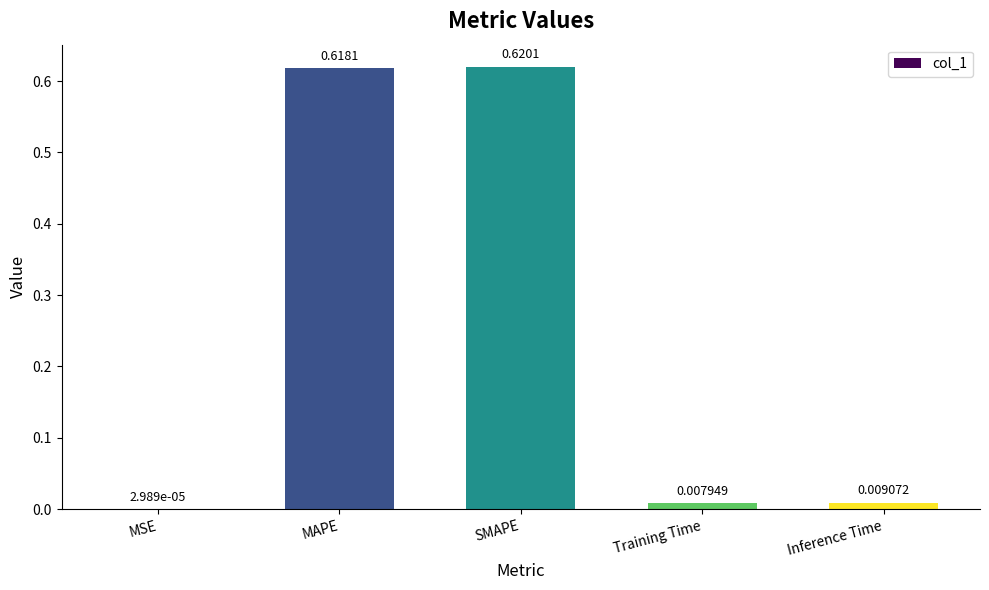

Are the bars grouped side by side (vs. stacked)?

No